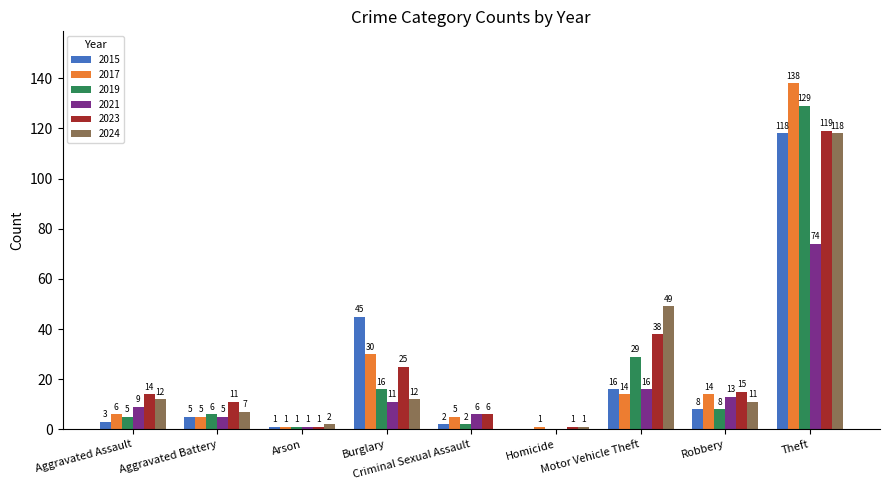

True or false: 2019 has a value of 2 at Criminal Sexual Assault.

True